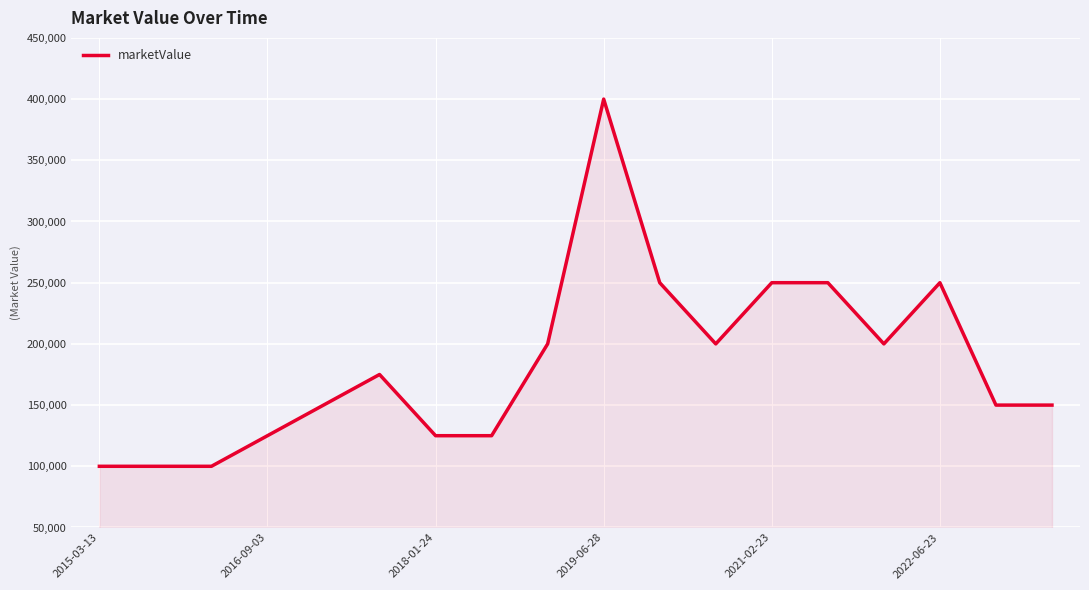

What is the difference between the maximum and minimum values?

300000